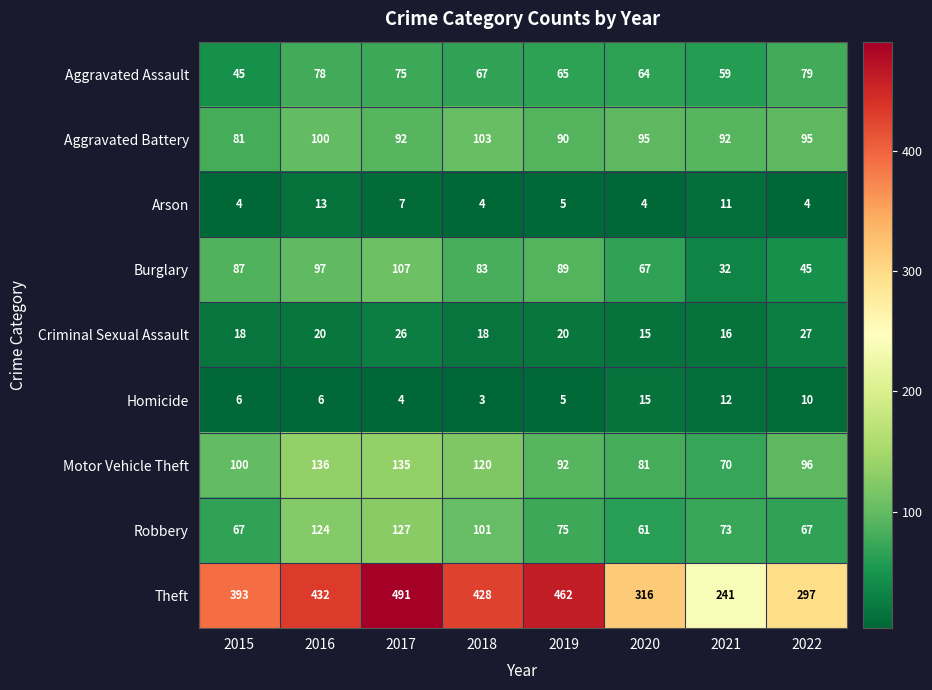

What is the sum of the Homicide values at 2022 and 2016?

16